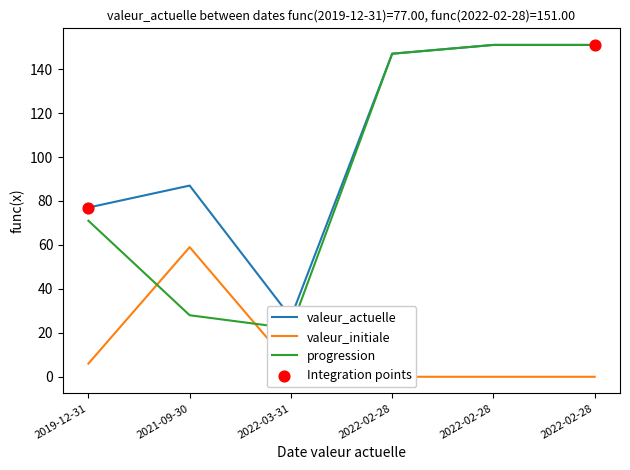

Which series reaches the maximum Y coordinate?

valeur_actuelle